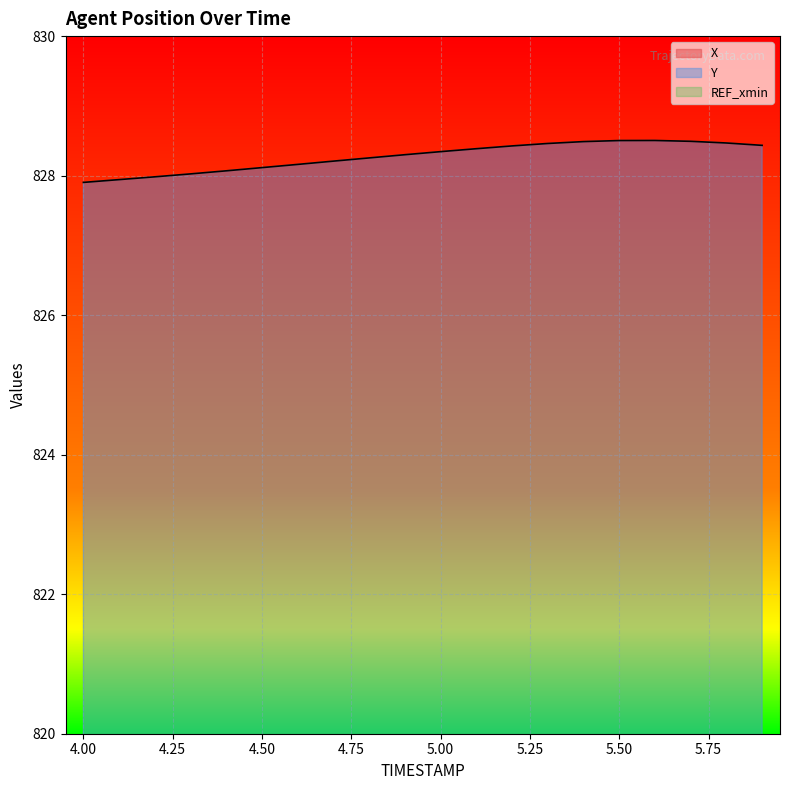

True or false: Y has a value of 259.5 at 4.0.

False